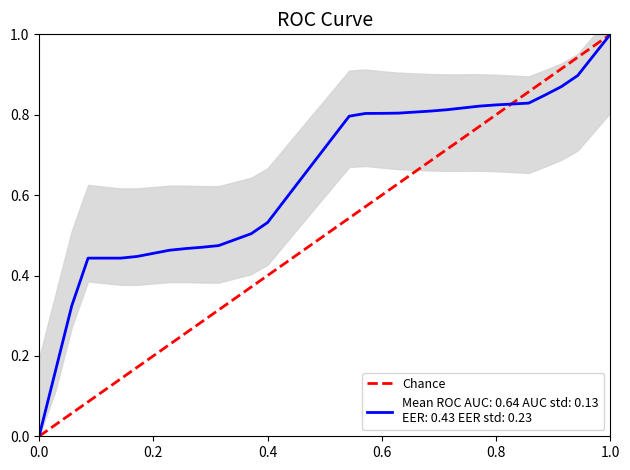

How many values are between 0 and 1?

2